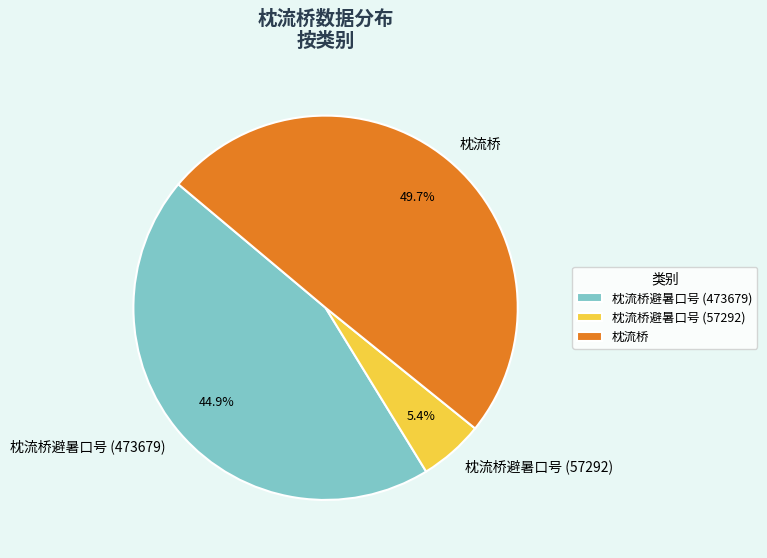

Approximately how many times larger is the value at 枕流桥 compared to 枕流桥避暑口号 (473679)?

1.1